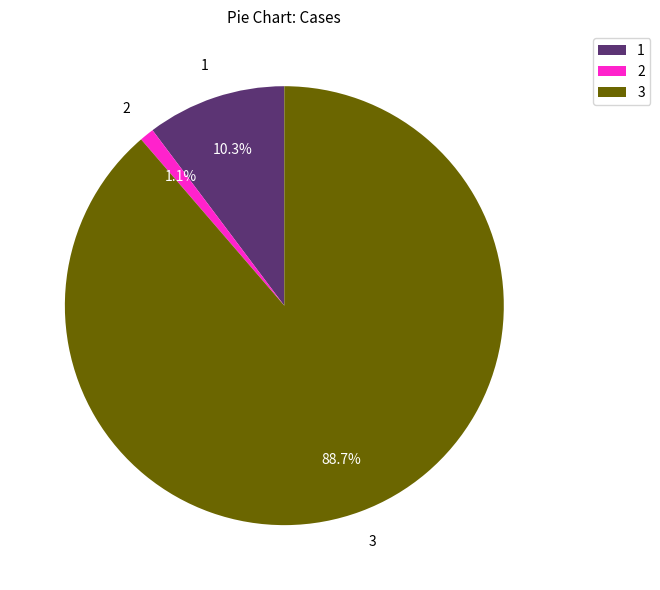

What is the majority slice?

3